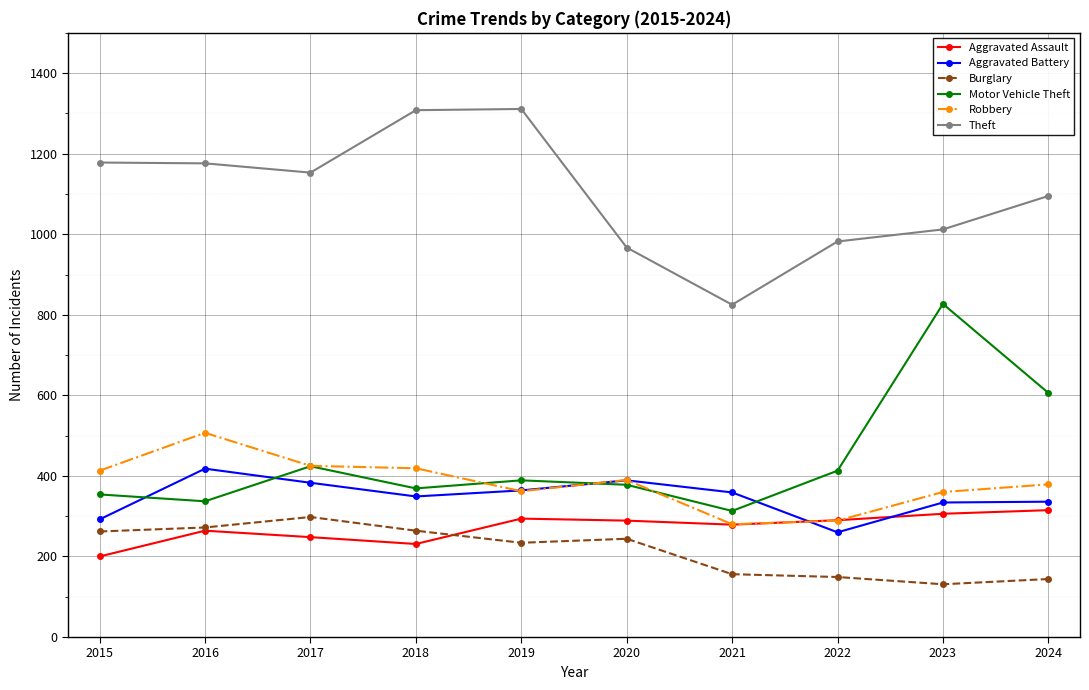

True or false: Motor Vehicle Theft has a value of 221 at 2023.

False